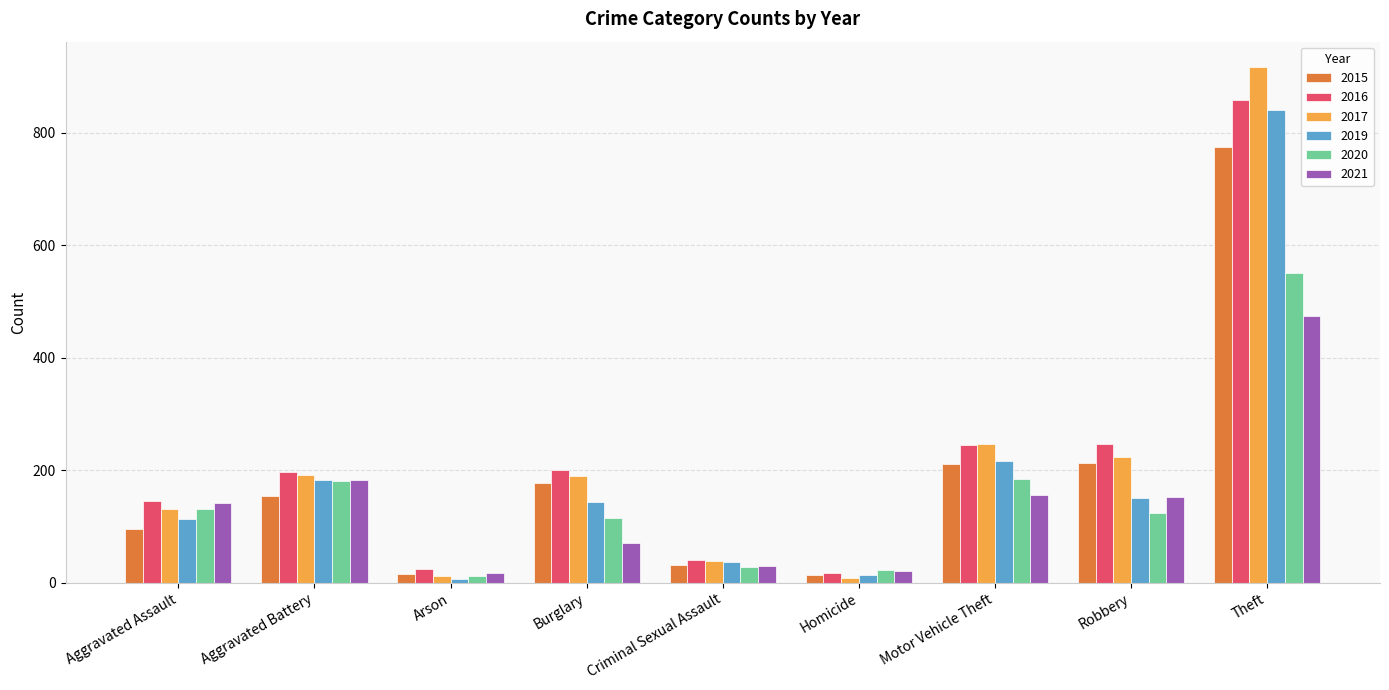

What is the difference between the maximum and minimum values in the 2017 series?

908